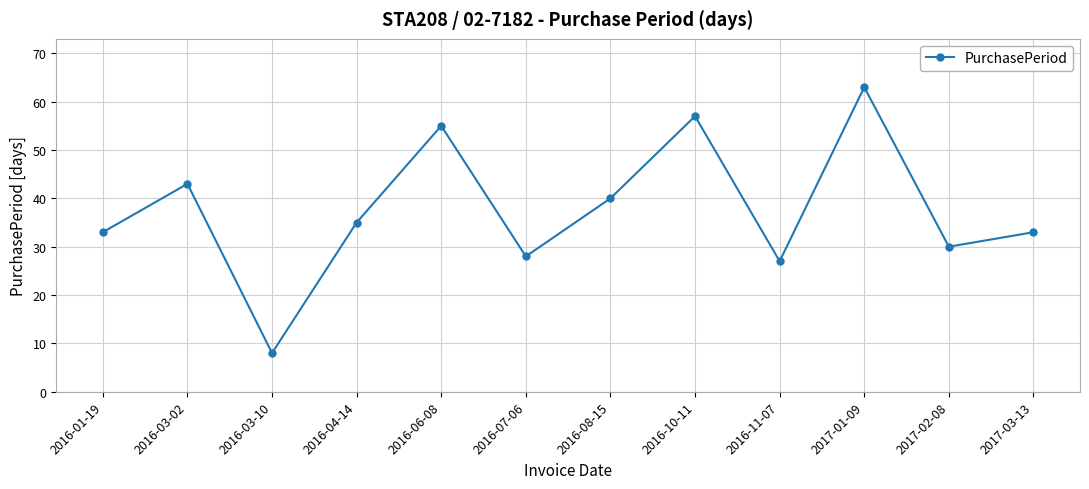

Count the number of categories in the chart.

12